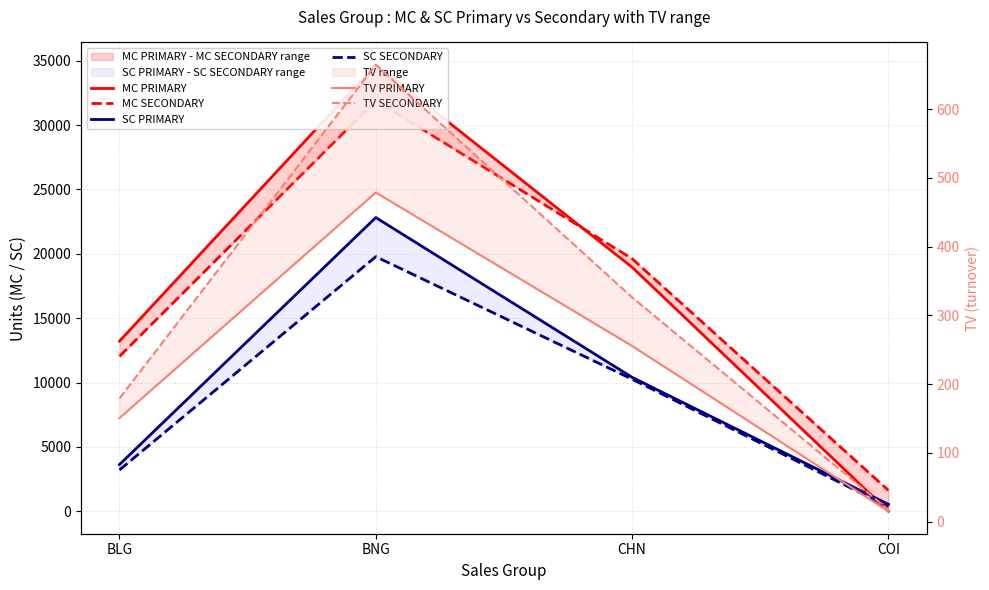

How many times do MC PRIMARY and SC PRIMARY cross each other?

1